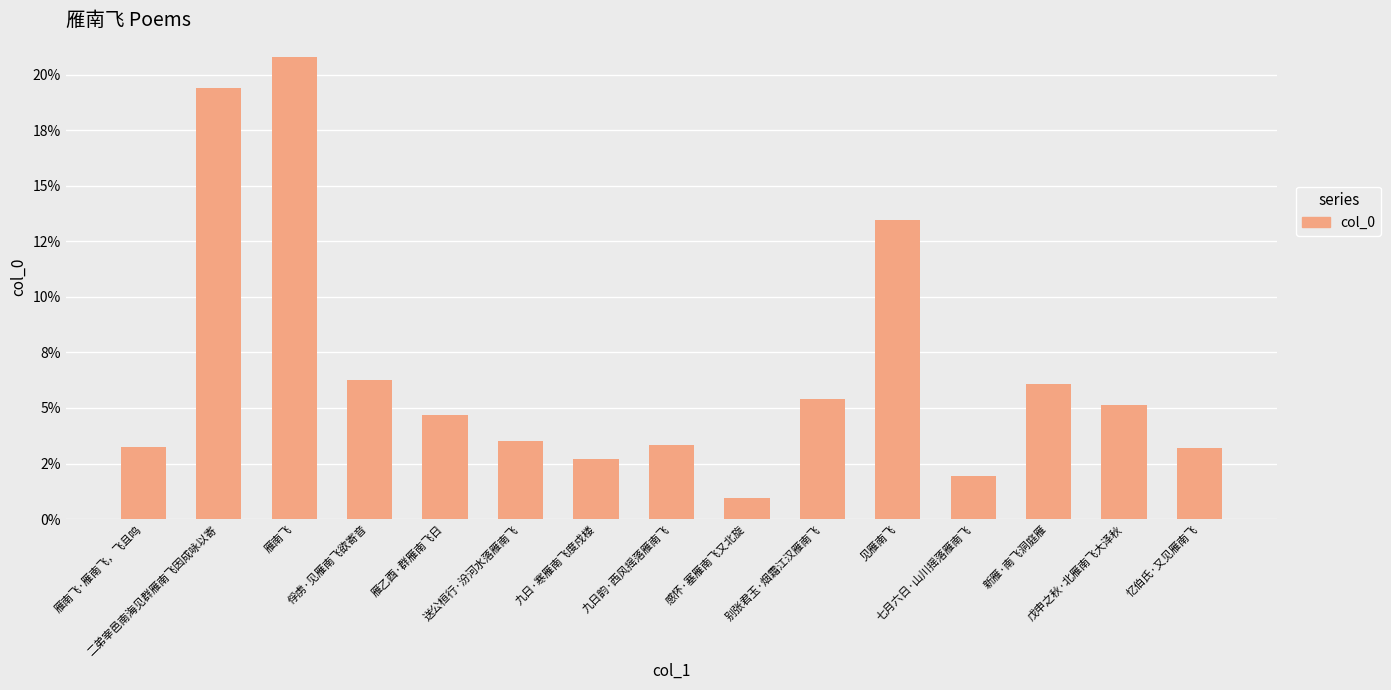

Is it true that the value at 送公桓行·汾河水落雁南飞 is 5.1?

False